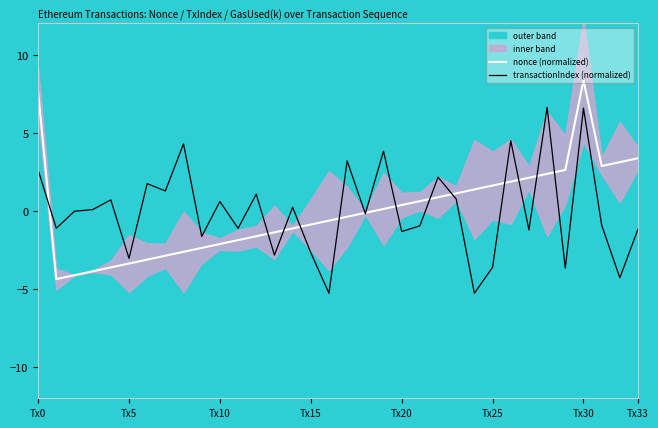

Where is the first local maximum for nonce (normalized)?

Tx30